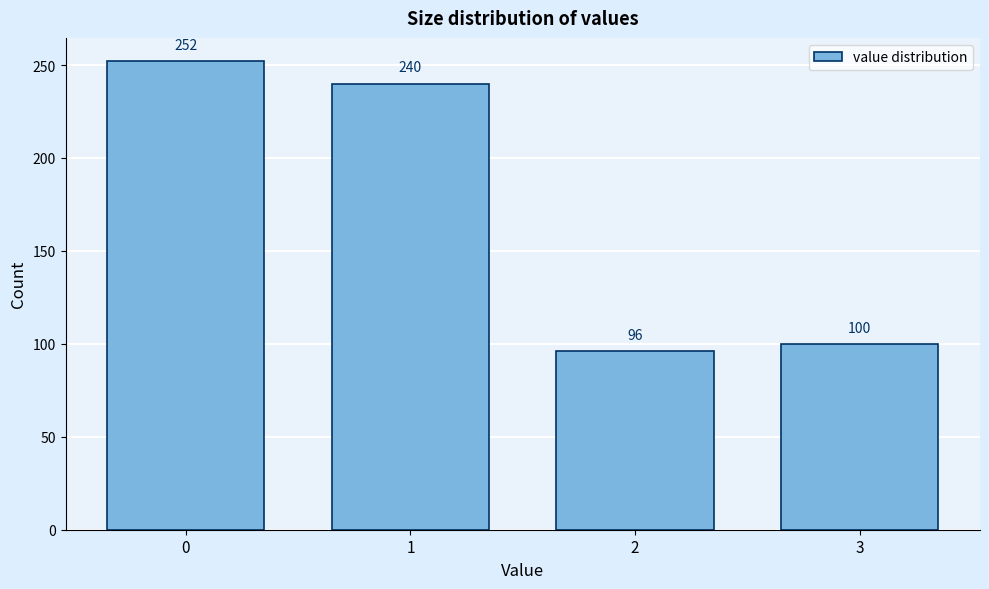

Reading left to right, what are all the values shown in this chart?

0=252	1=240	2=96	3=100